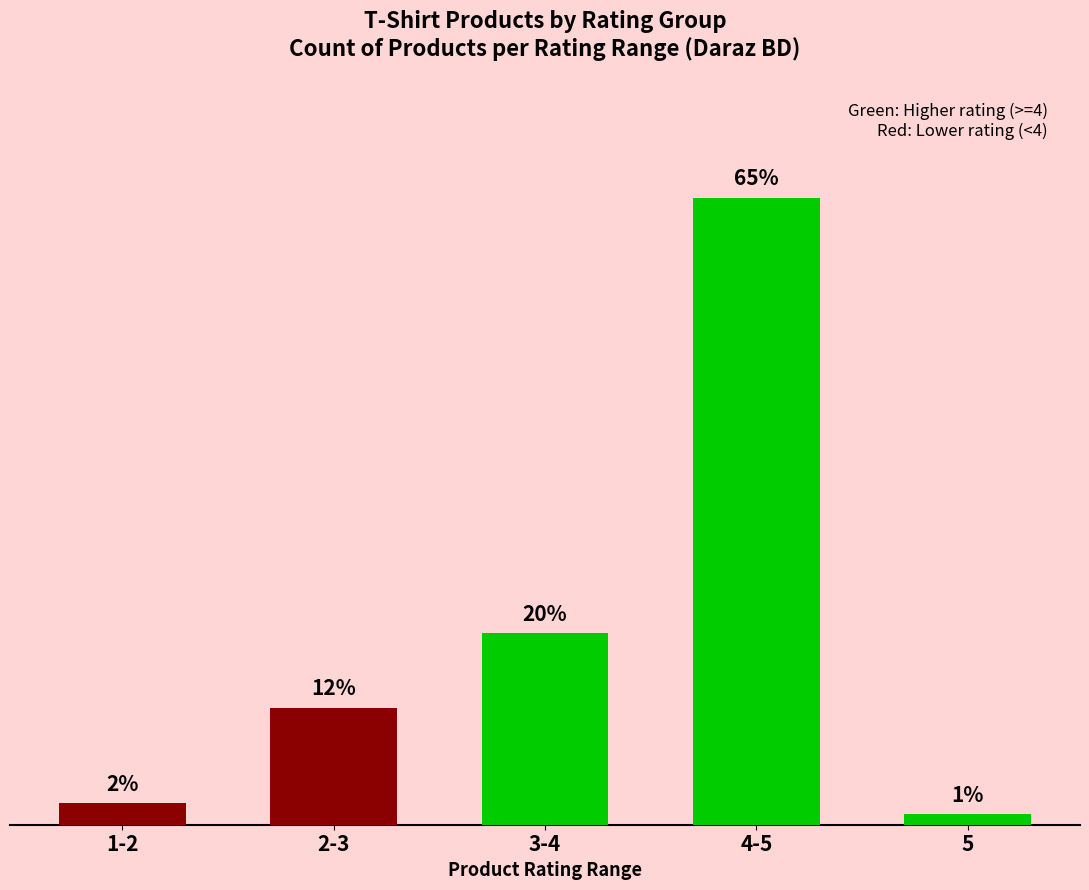

What is the value of the 3rd bar from the left?

18